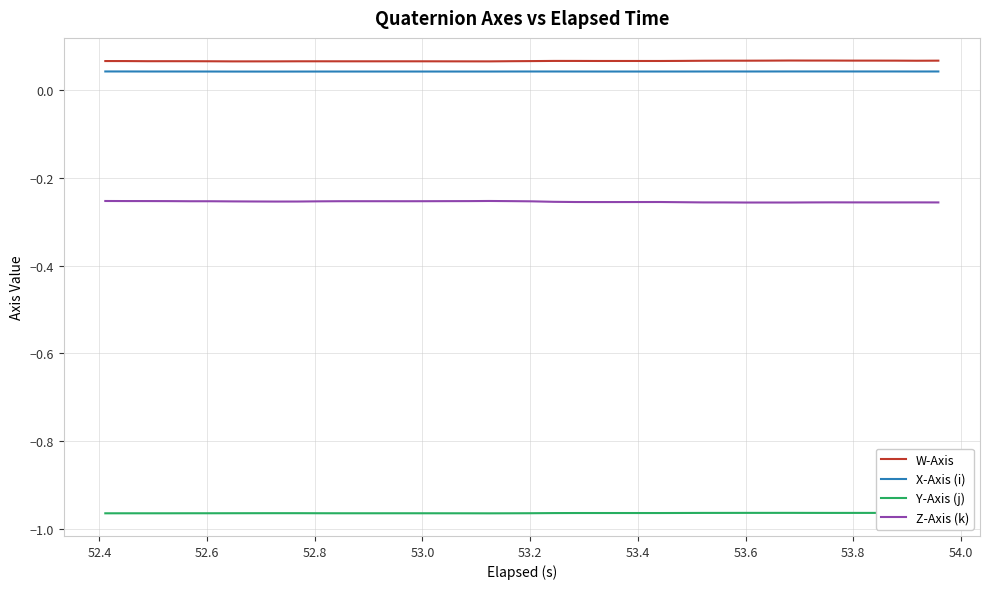

True or false: Y-Axis (j) and Z-Axis (k) intersect in this chart.

False